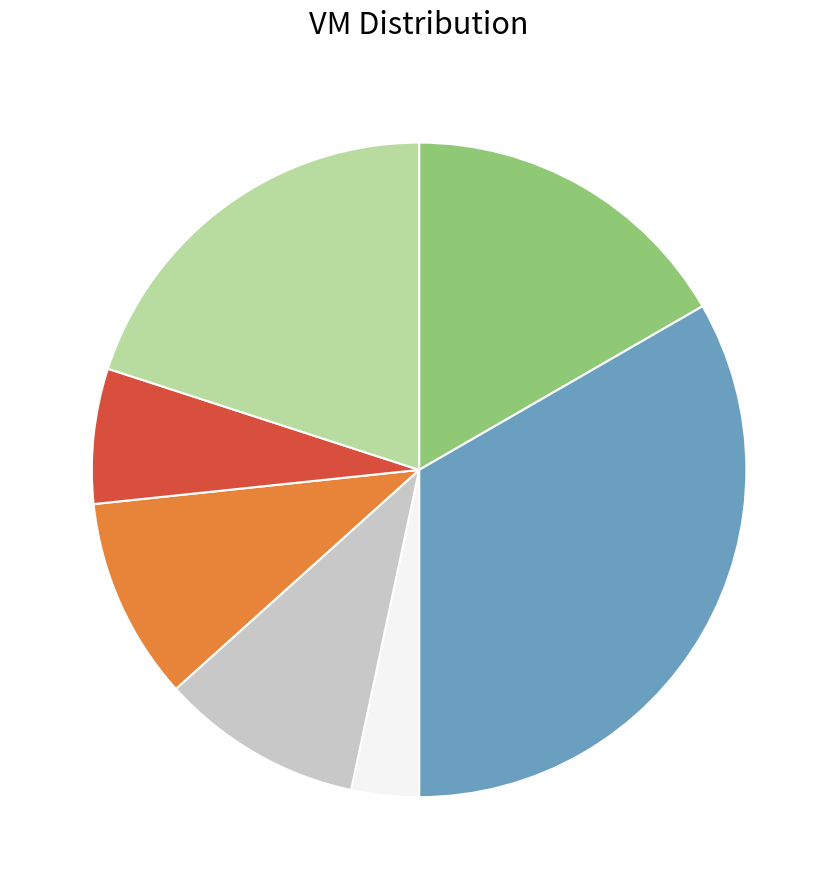

Is there a majority slice in this chart?

No